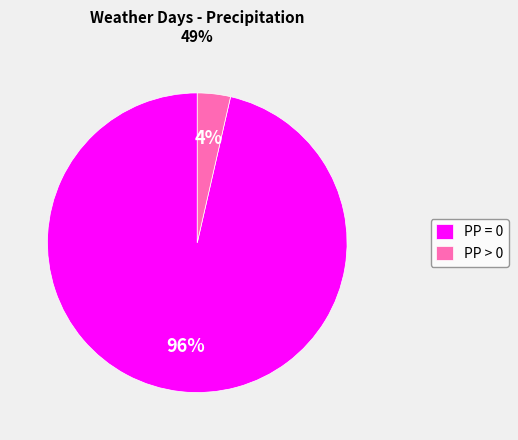

Is the sum of PP > 0 and PP = 0 greater than half?

Yes